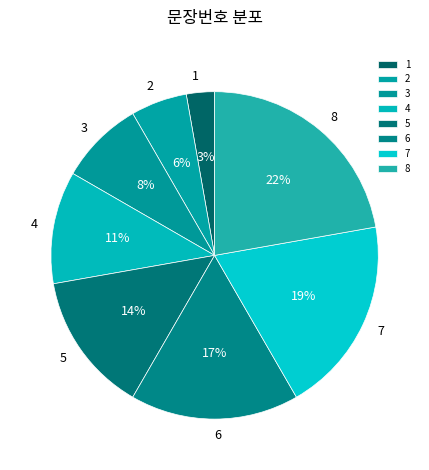

Between 8 and 4, which is larger?

8